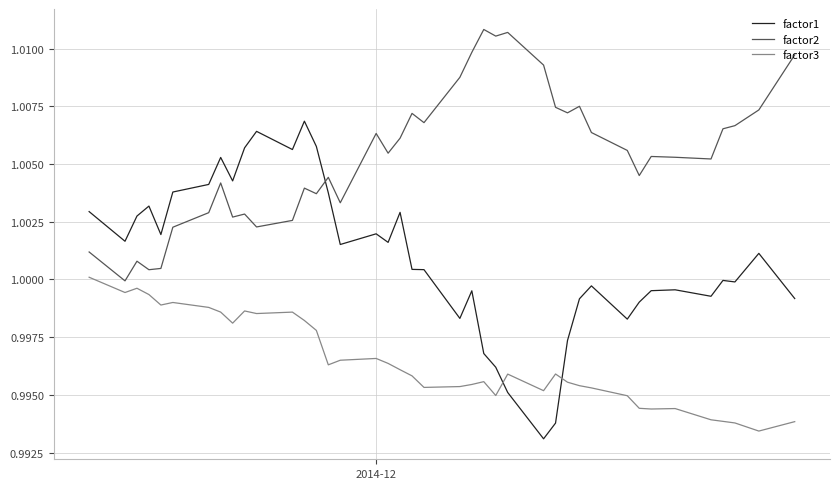

True or false: factor3 and factor2 intersect in this chart.

False